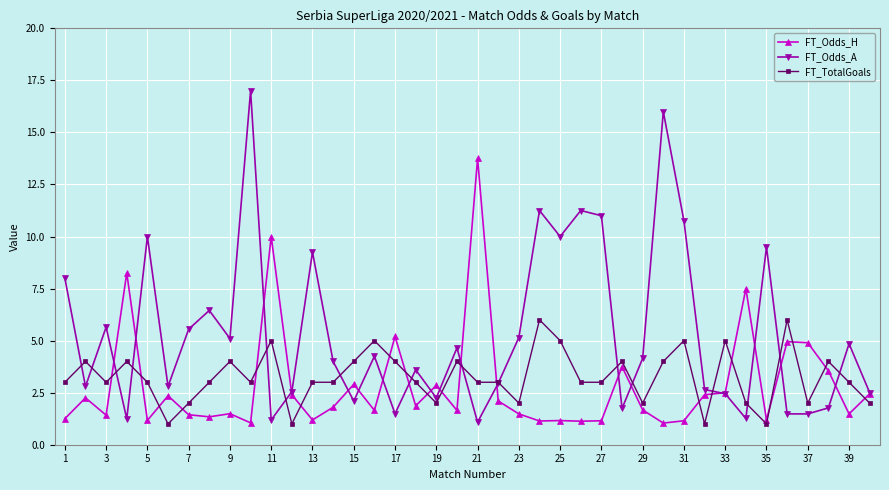

Which series has the largest total across all categories?

FT_Odds_A